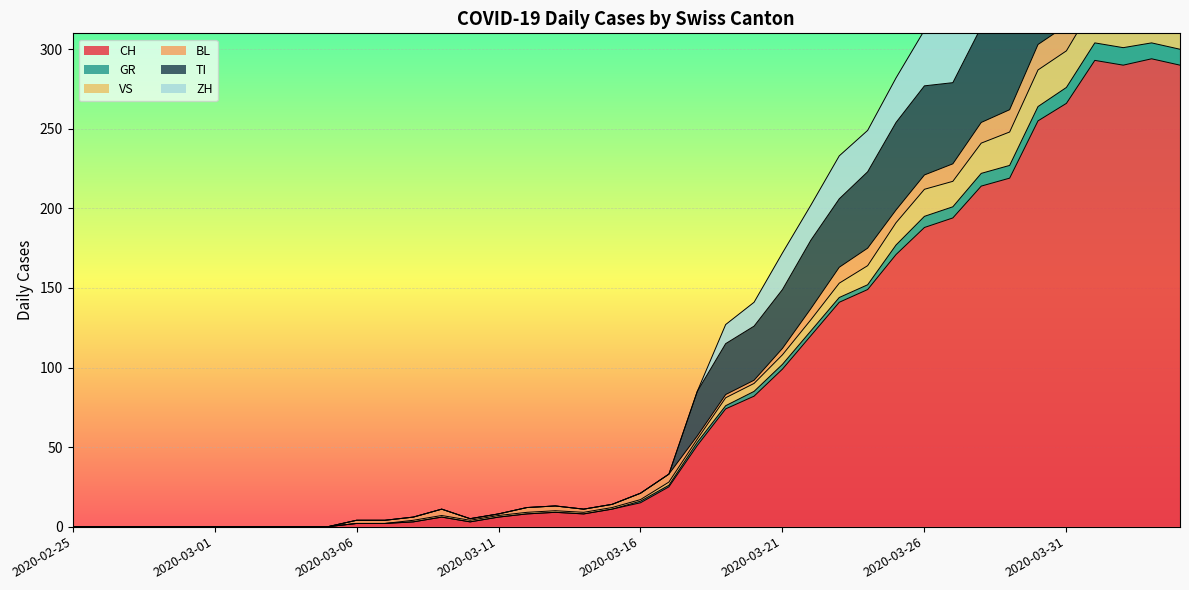

What is the highest value of the CH series?

294